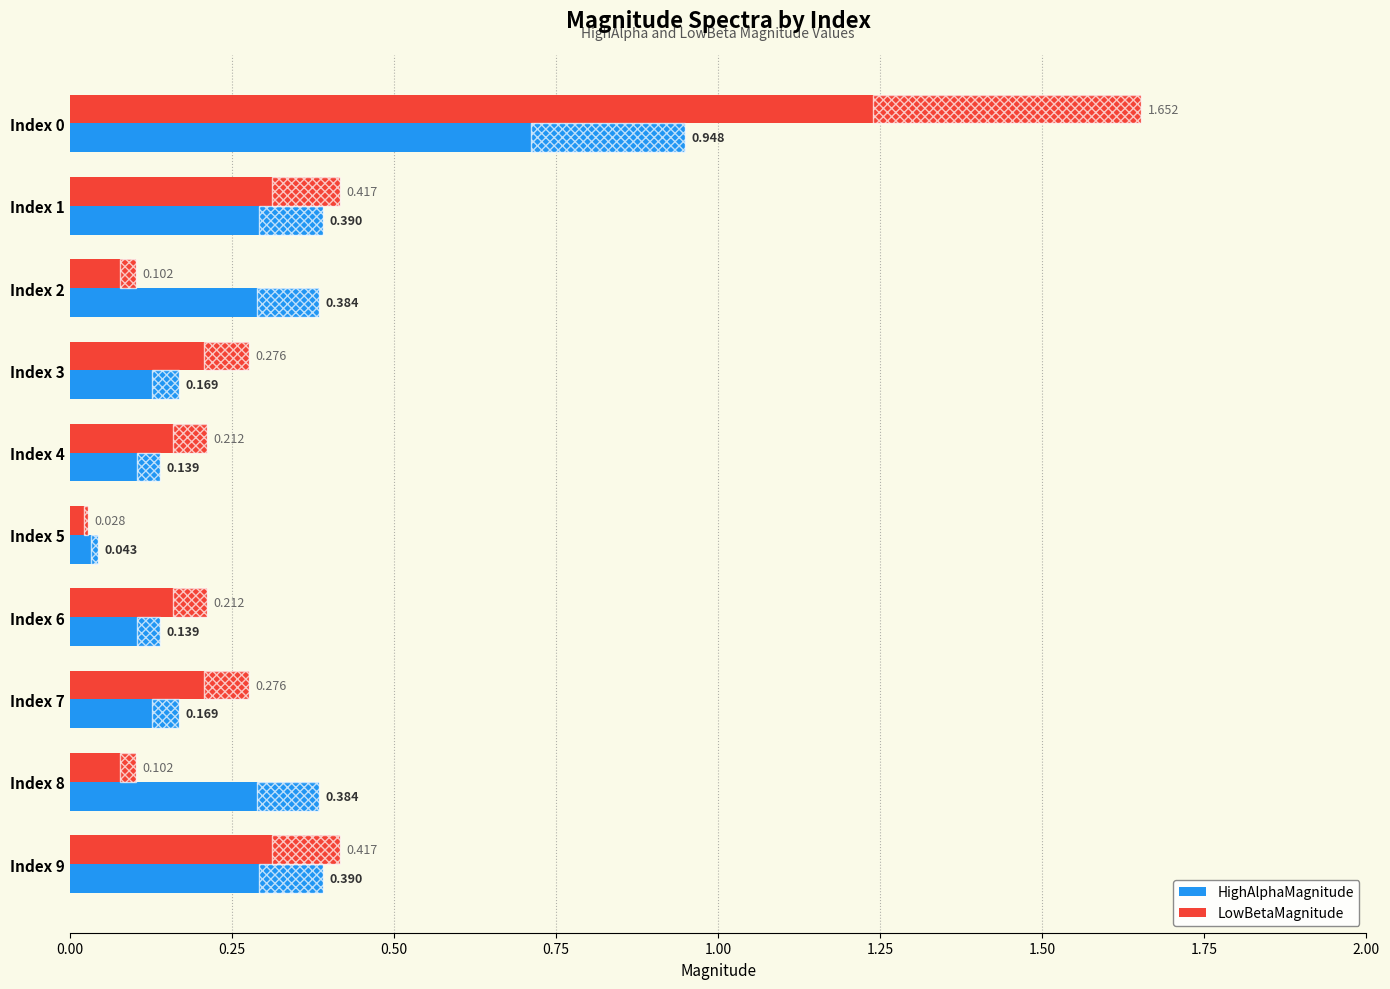

True or false: HighAlphaMagnitude has a value of 0.3 at Index 9.

False